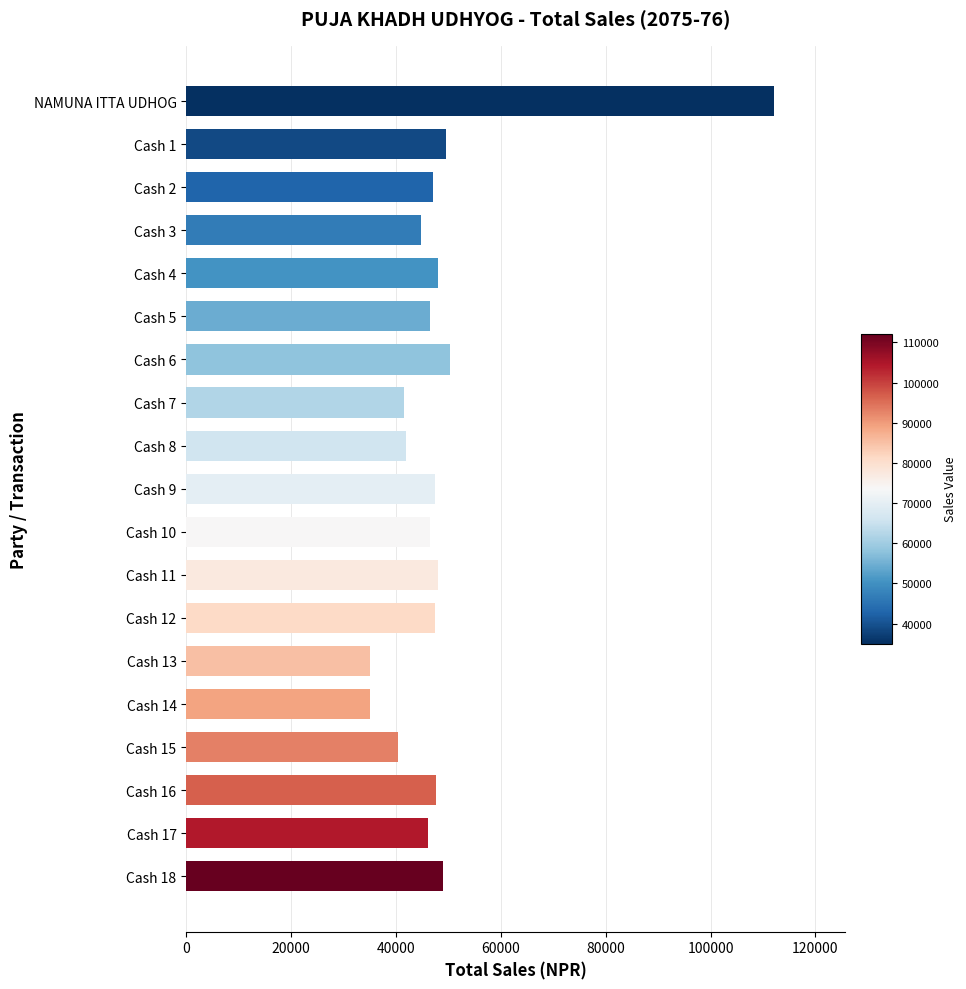

Is it true that the value at Cash 13 is 55243?

False